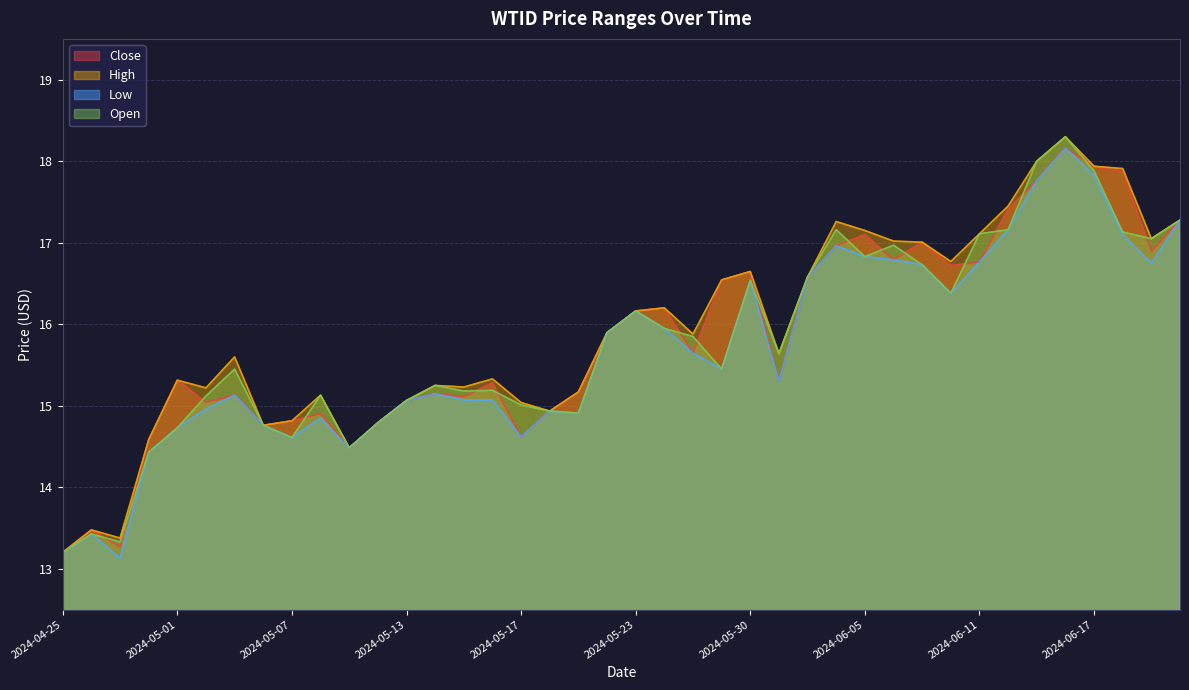

What is the label of the 16th point from the left?

2024-05-16